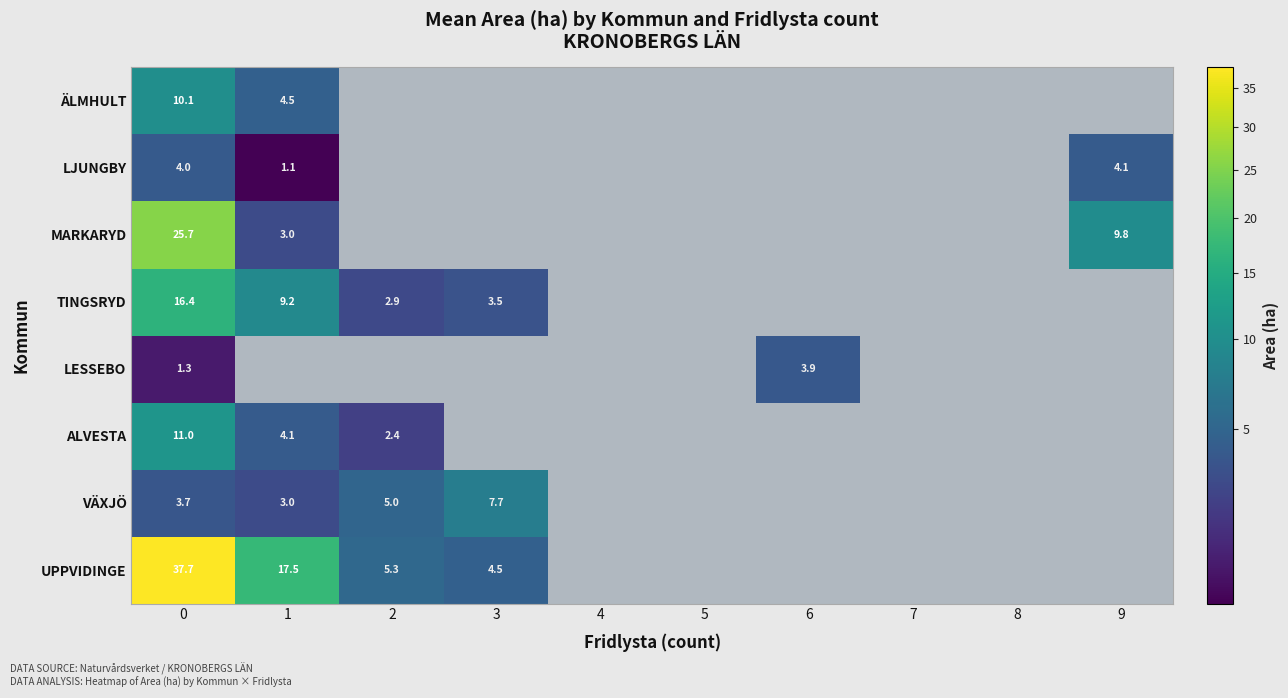

The value of UPPVIDINGE at 2 is 5.3. True or false?

True